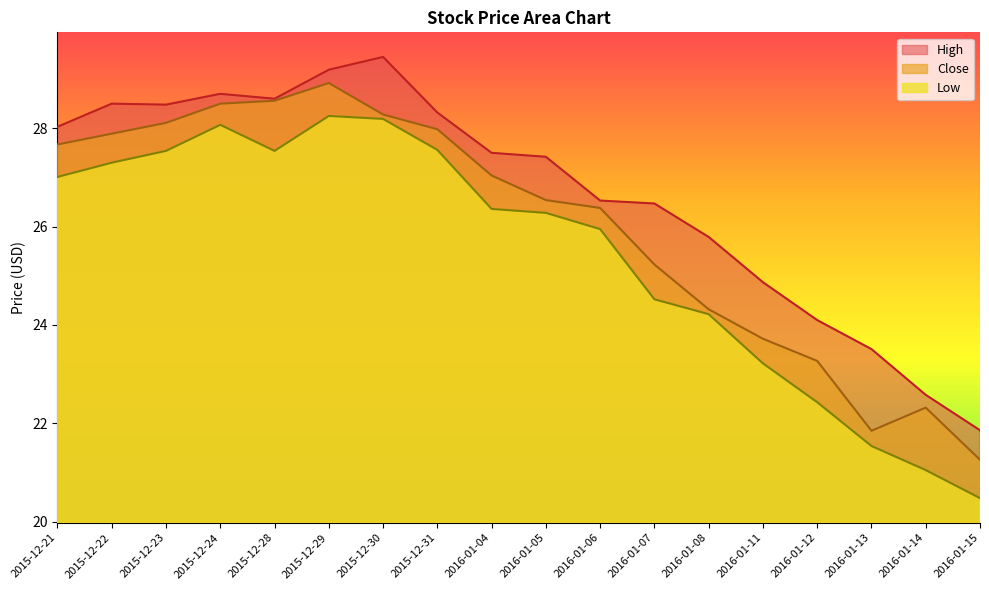

Is the value of Close at 2015-12-30 greater than the value of High at 2016-01-13?

Yes